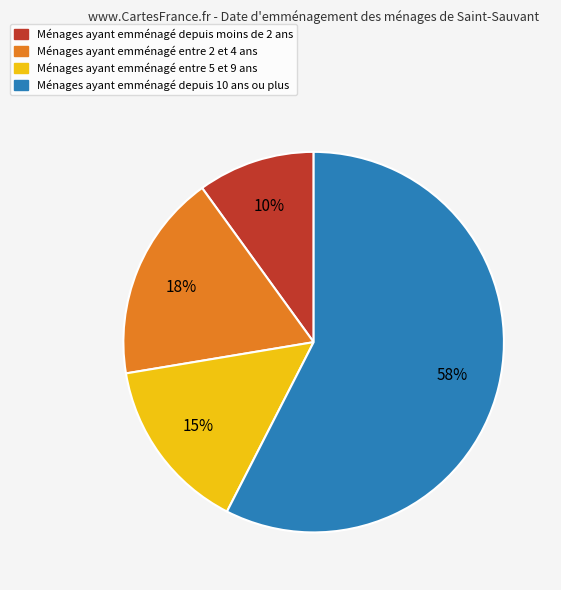

Is there any slice that represents more than half of the pie?

Yes